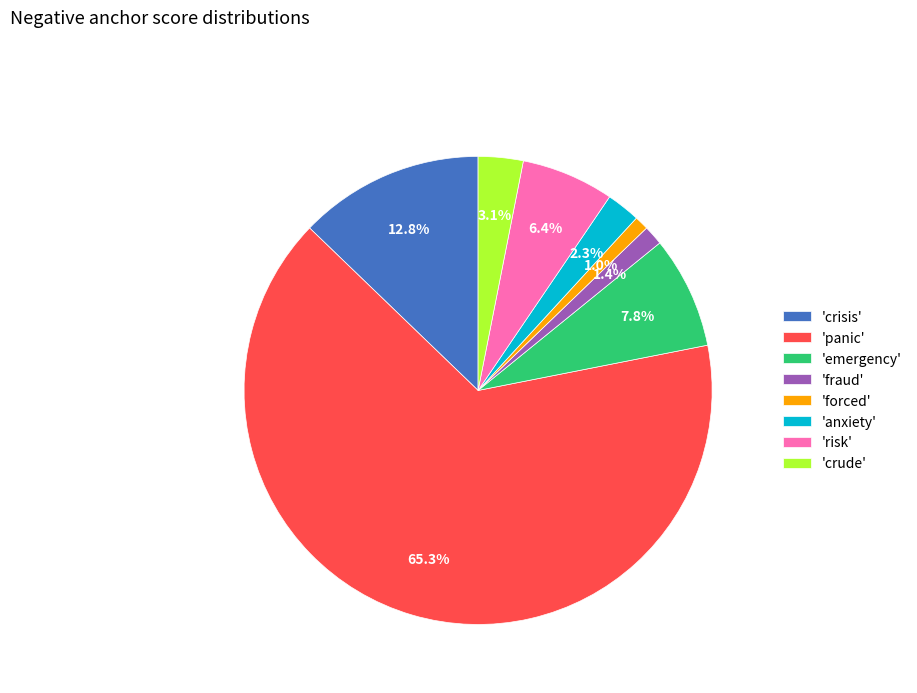

What percentage is NOT represented by 'crude'?

96.9%